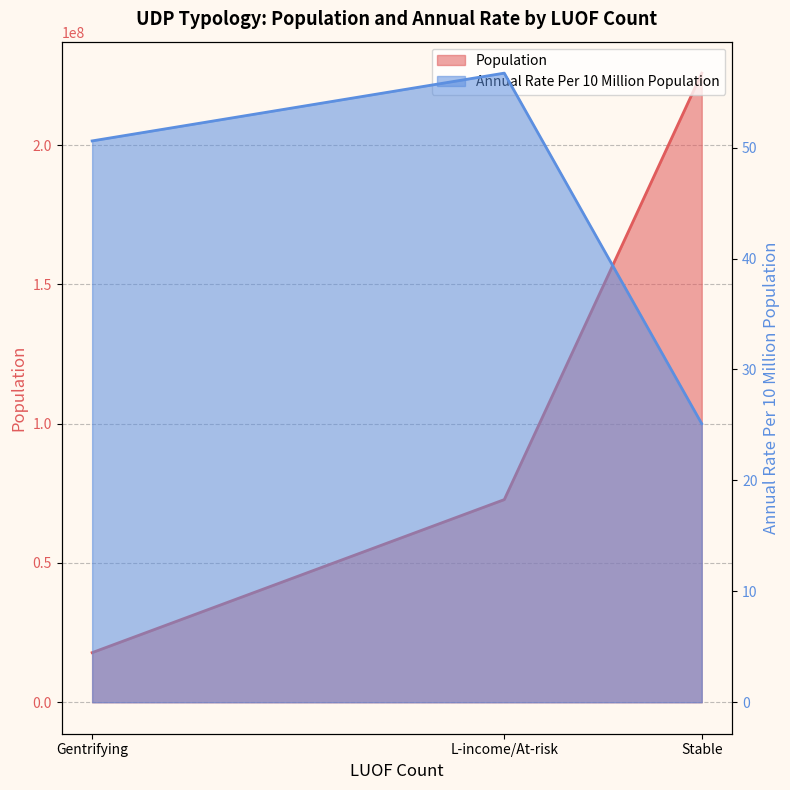

Does the chart display data point markers on the line(s)?

No